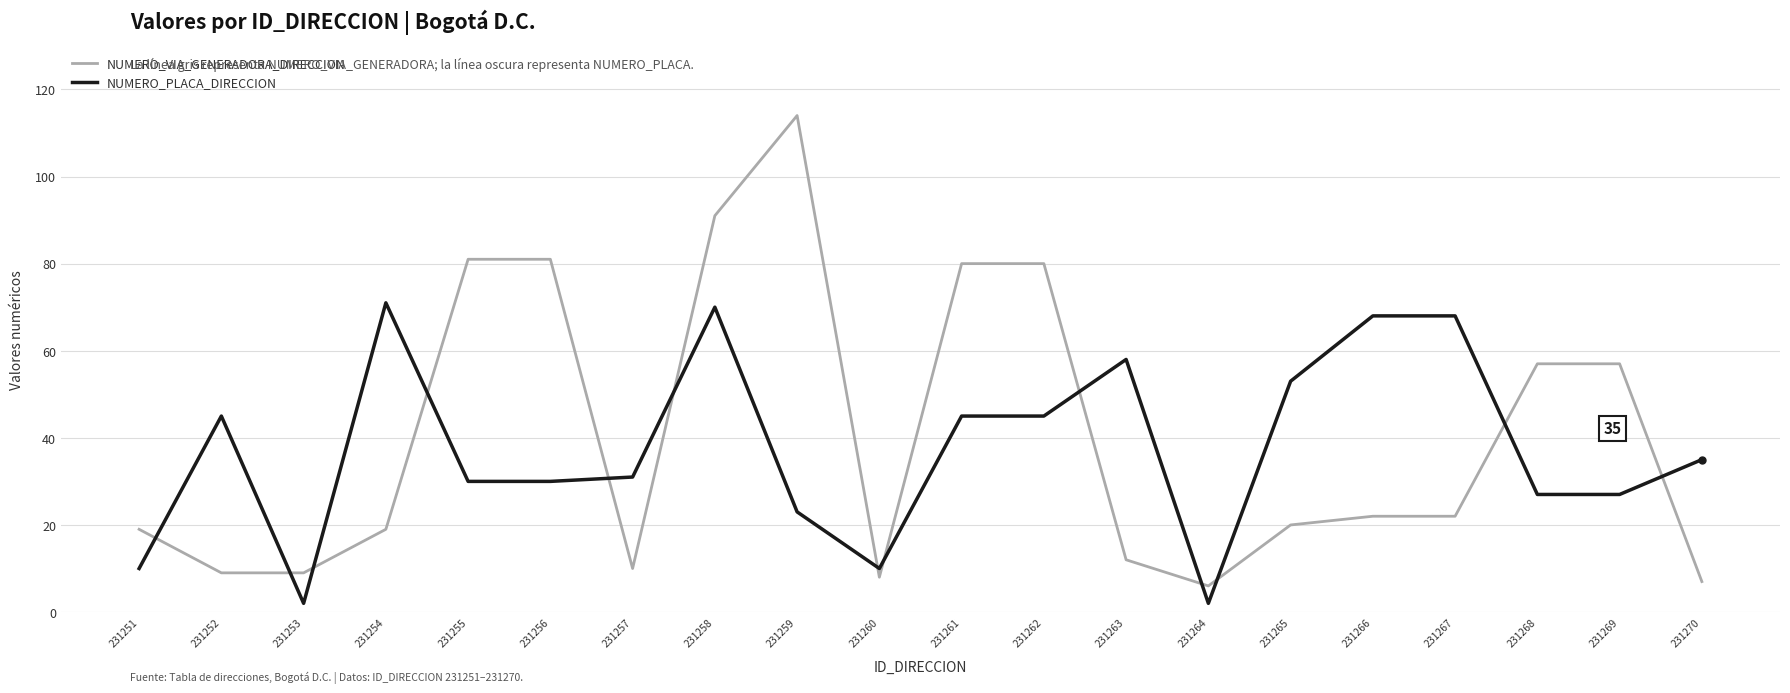

At how many categories does at least one series exceed 70?

7